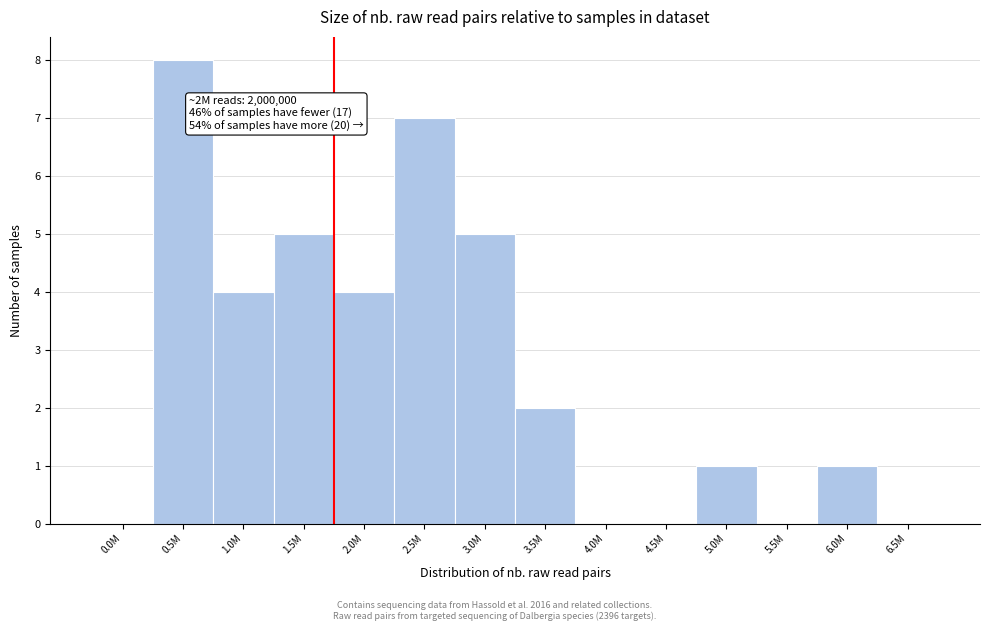

Reading right to left, what are all the values shown in this chart?

6.5M=0	6.0M=1	5.5M=0	5.0M=1	4.5M=0	4.0M=0	3.5M=2	3.0M=5	2.5M=7	2.0M=4	1.5M=5	1.0M=4	0.5M=8	0.0M=0